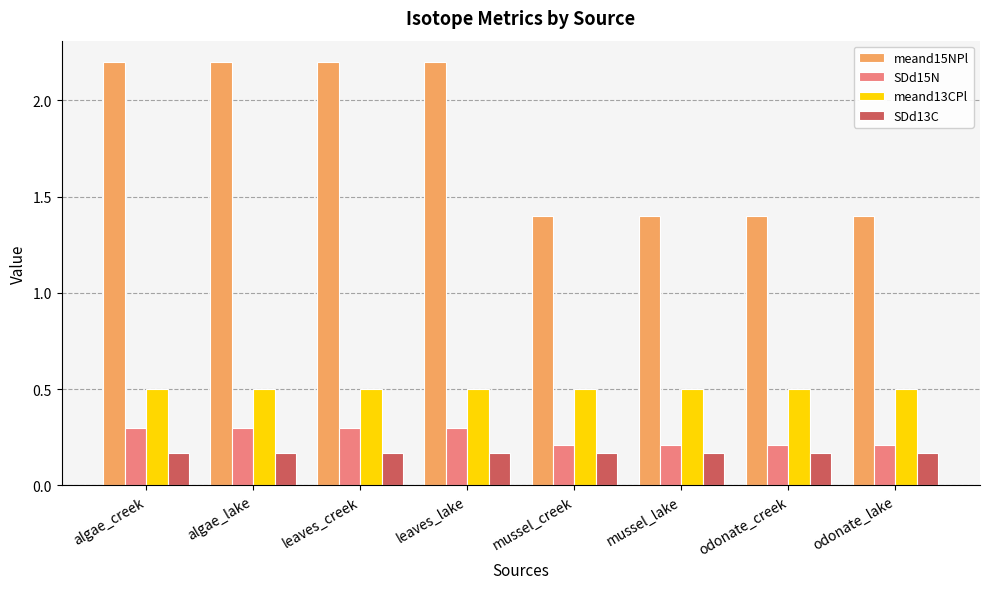

What is the sum of the meand15NPl values at algae_creek and algae_lake?

4.4